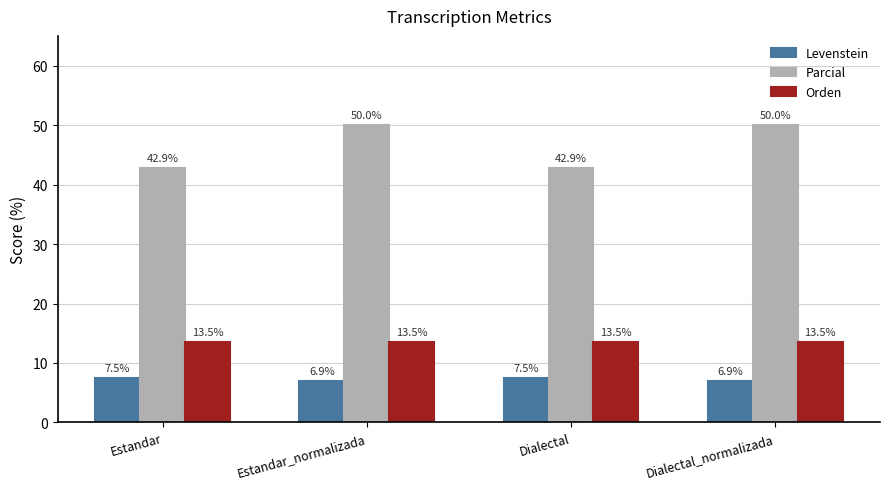

At Estandar, list the series in order from smallest to largest.

Levenstein, Orden, Parcial